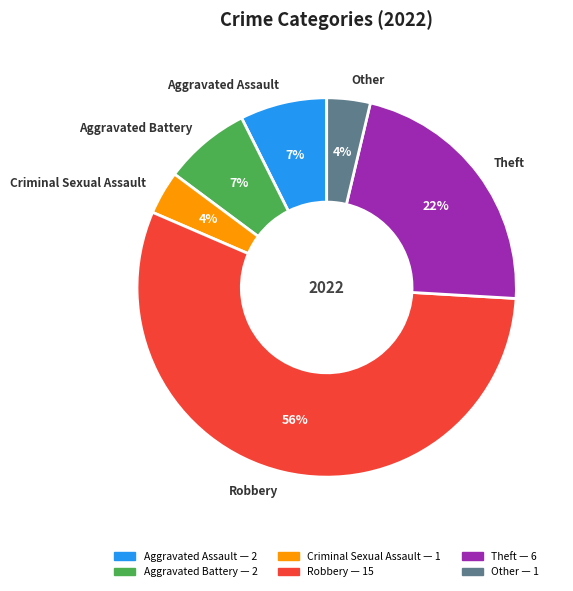

How many slices are in this pie chart?

6